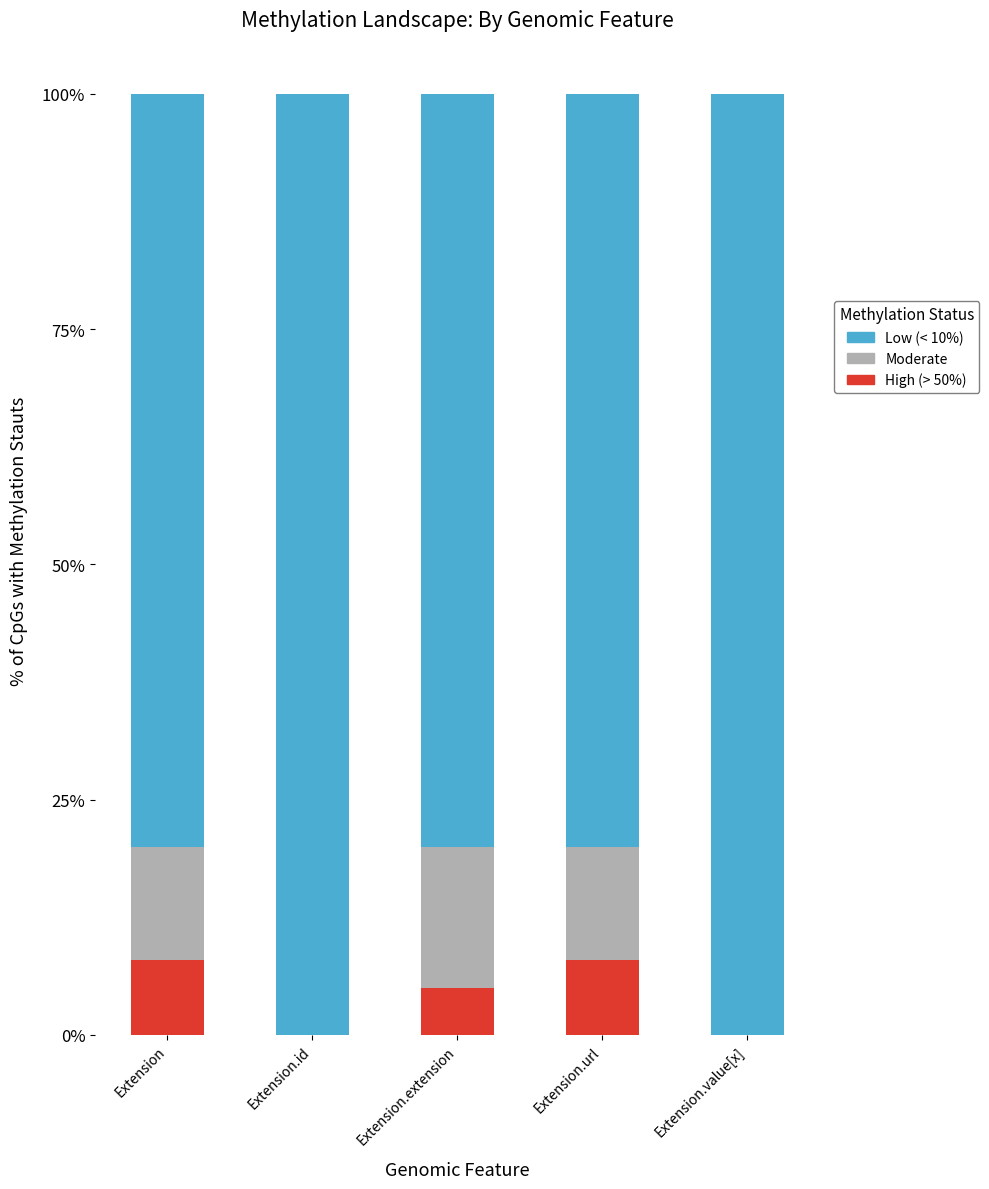

What is the maximum value for High (> 50%)?

8